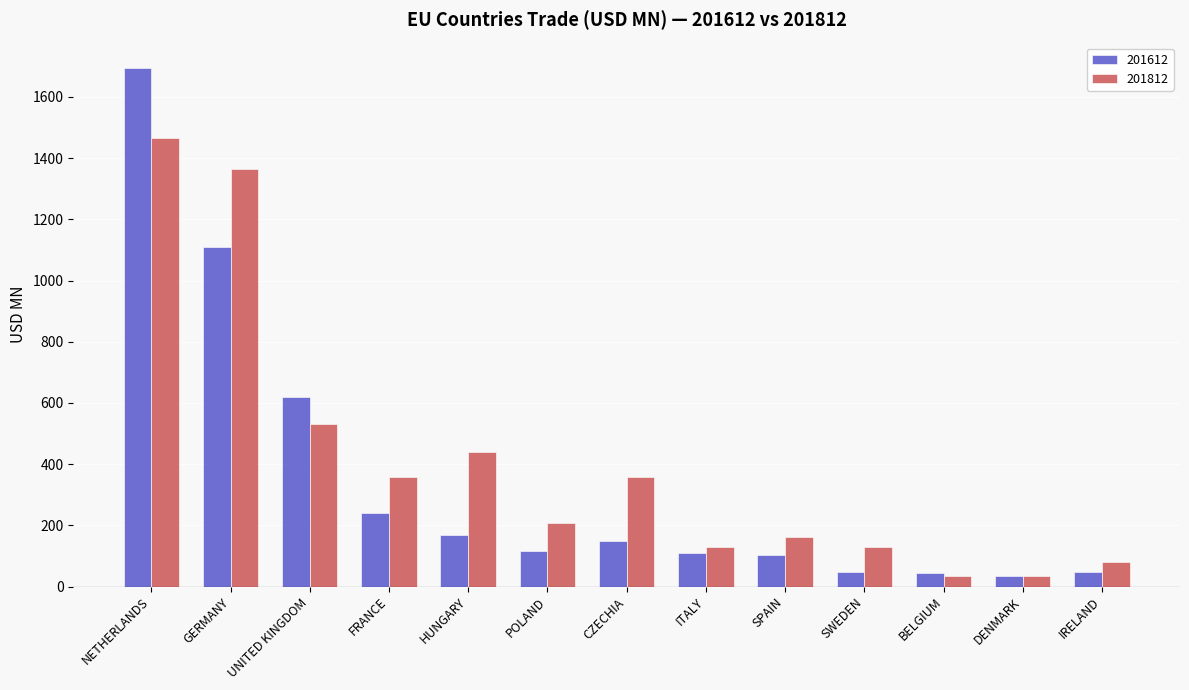

At which category is the sum across all series the highest?

NETHERLANDS